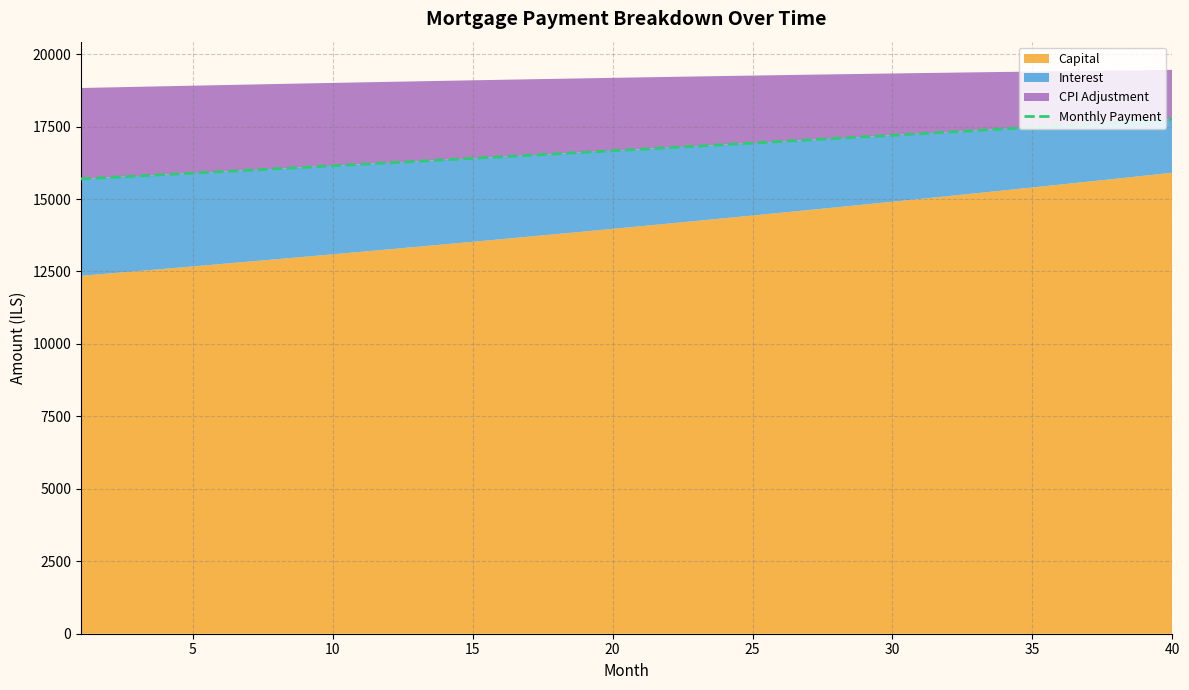

What is the difference between the maximum and minimum values?

2059.6